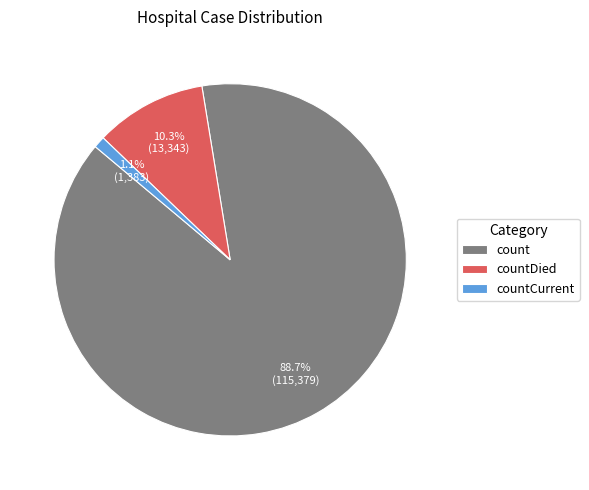

The countDied slice represents 1% of the pie. True or false?

False